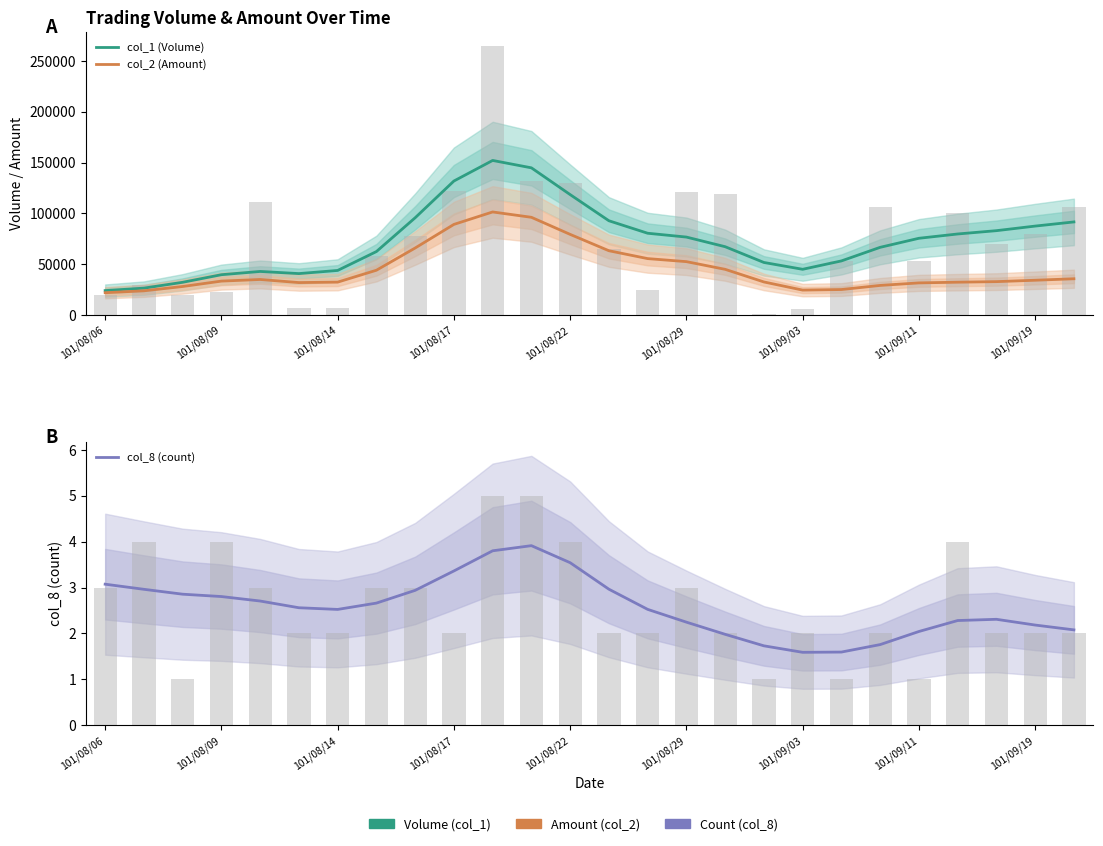

How many categories are shown in the chart?

26